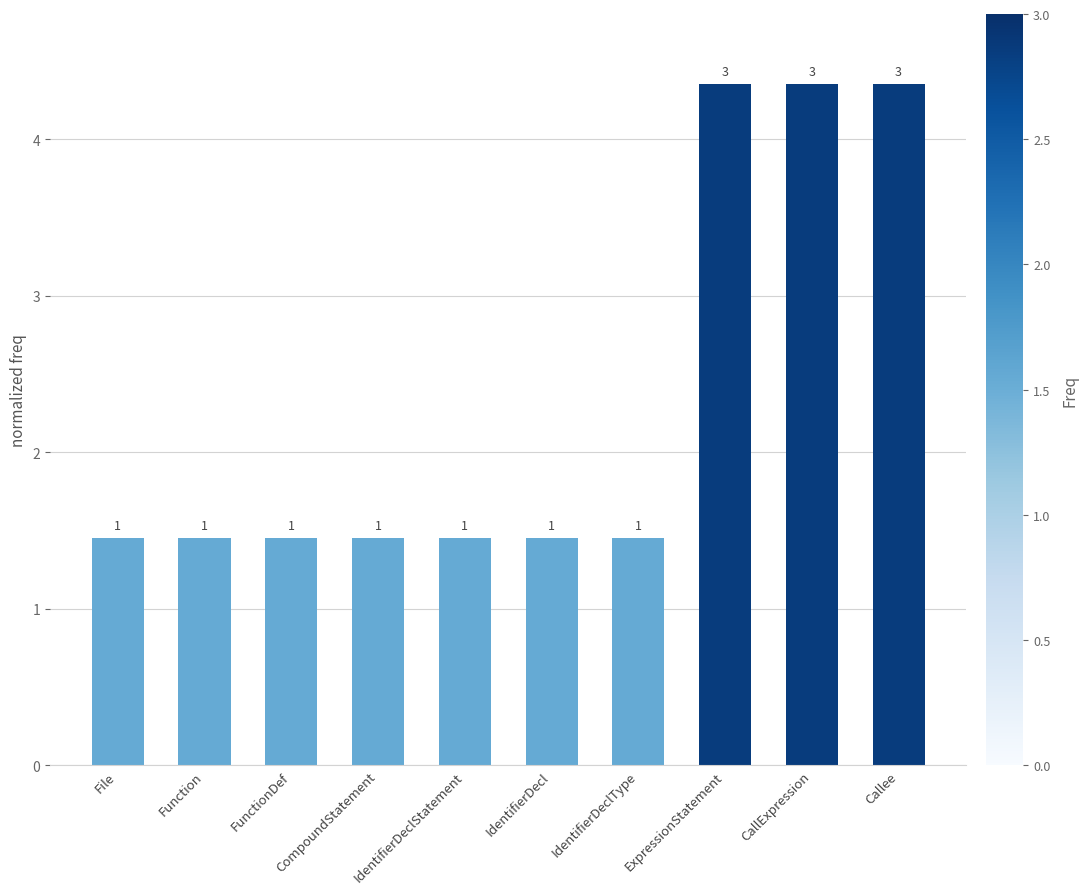

Reading right to left, extract all data points from this chart.

Callee=4.3	CallExpression=4.3	ExpressionStatement=4.3	IdentifierDeclType=1.4	IdentifierDecl=1.4	IdentifierDeclStatement=1.4	CompoundStatement=1.4	FunctionDef=1.4	Function=1.4	File=1.4